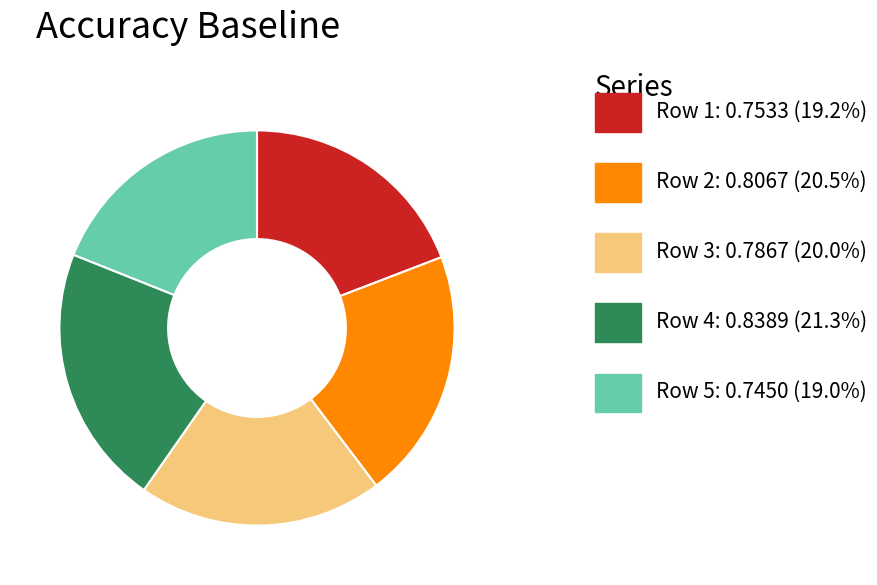

Is there a majority slice in this chart?

No